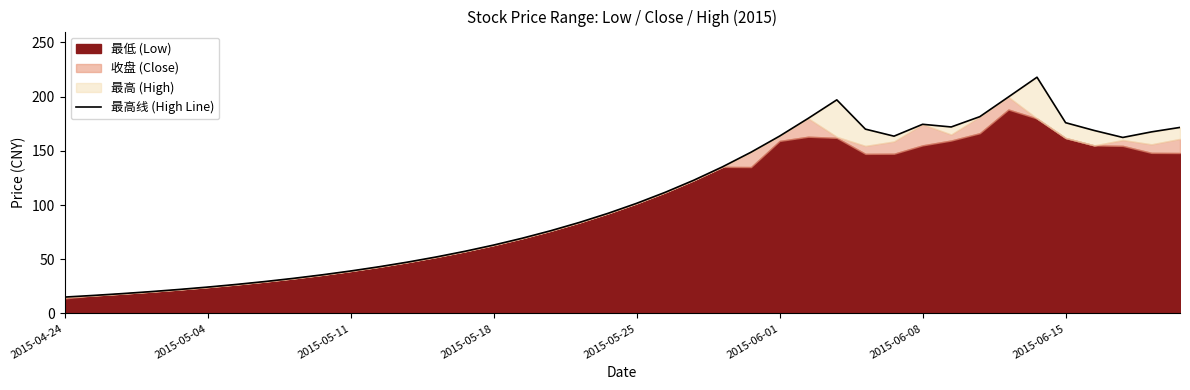

The value at 36 is 88.5. True or false?

False